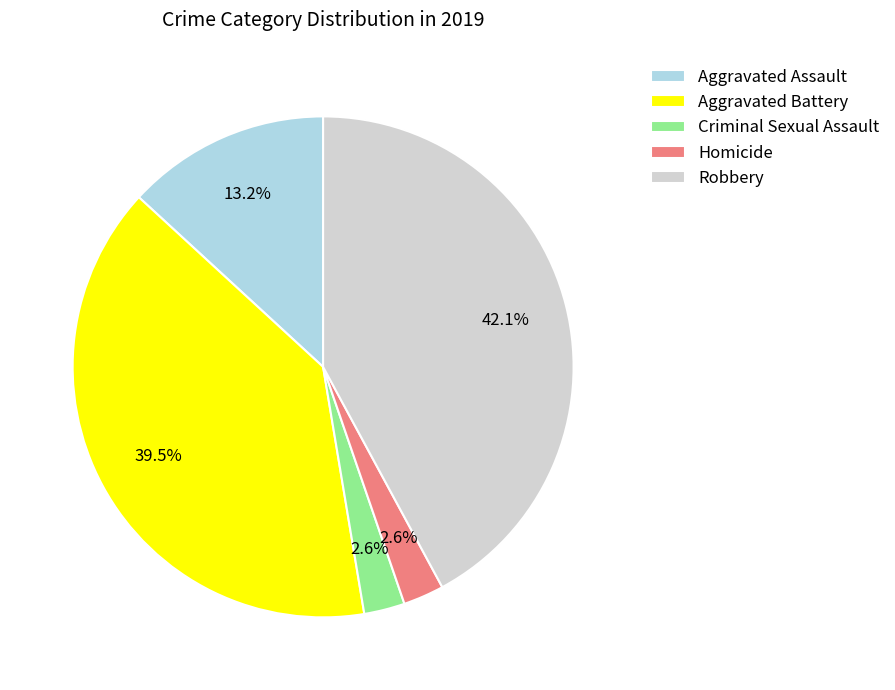

Count the number of slices in the pie.

5